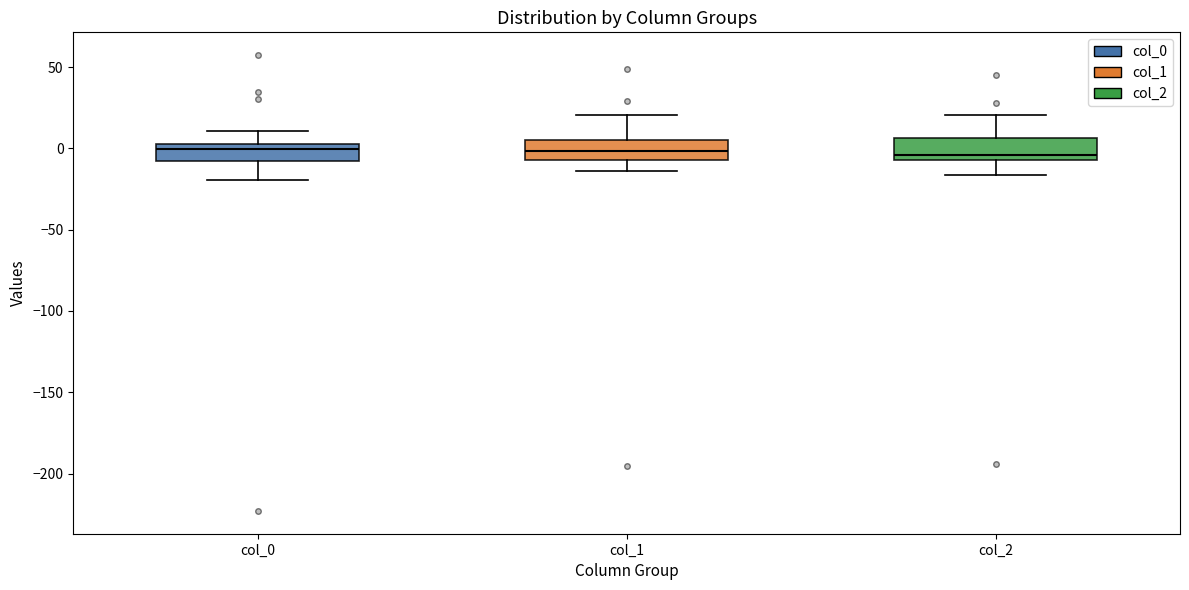

Reading left to right, transcribe this box plot: for each box, give where its median line is, the range the box spans, and where its two whiskers end, as read against the y-axis. The values are not printed on the chart, so give them approximately, as read against the axis.

col_0: median 0, box -10 to 5, whiskers -20 to 10
col_1: median 0, box -5 to 5, whiskers -15 to 20
col_2: median -5 (just above the box's lower edge), box -5 to 5, whiskers -15 to 20